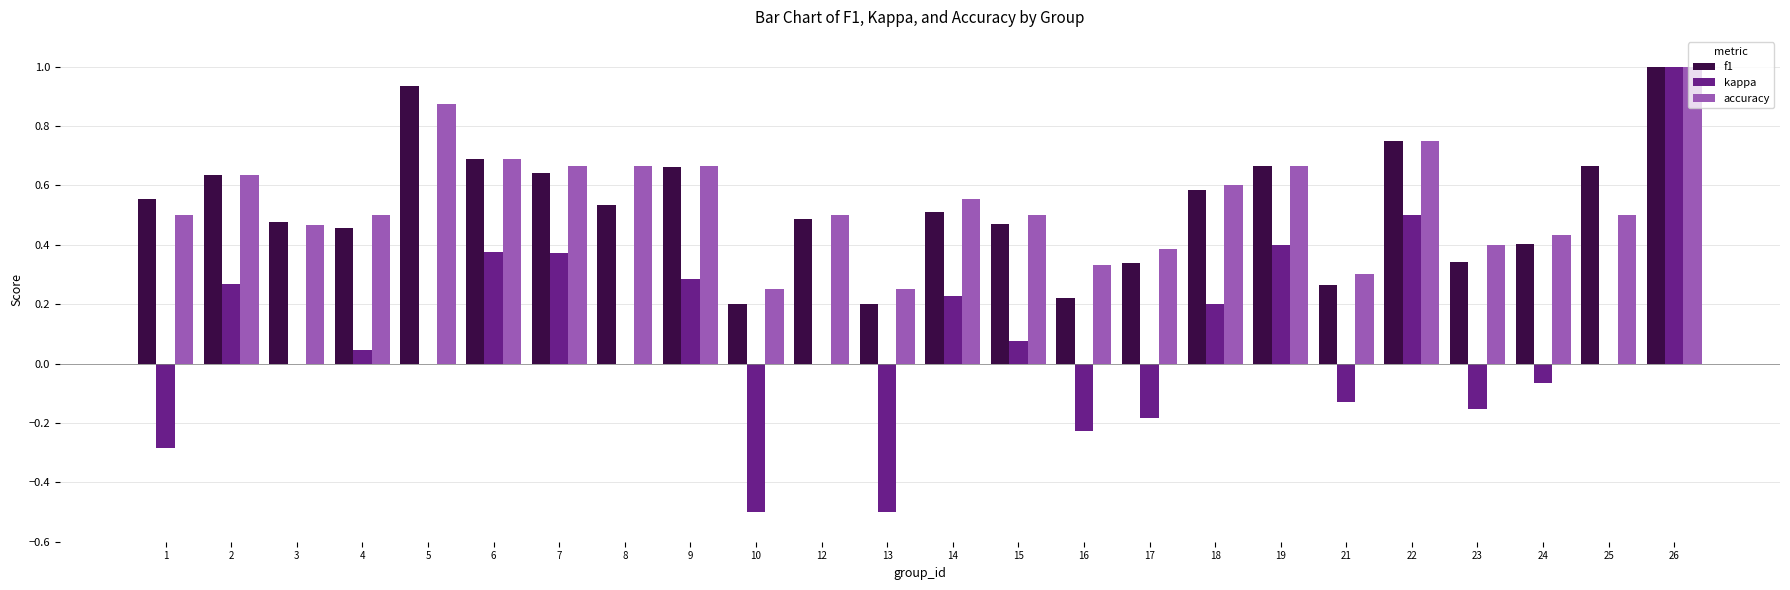

At which category is the sum across all series the highest?

26